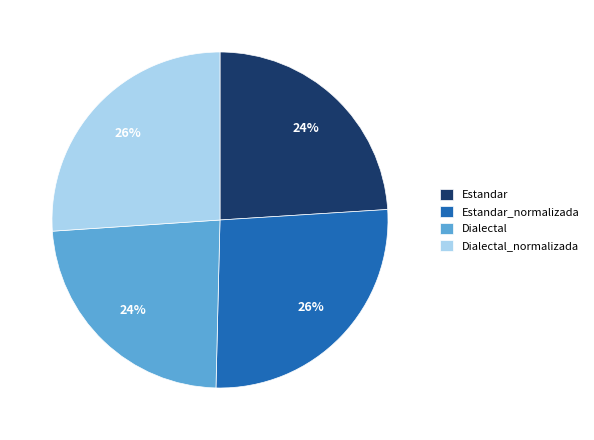

To the nearest percent, what is the combined percentage of Estandar_normalizada and Estandar?

50%